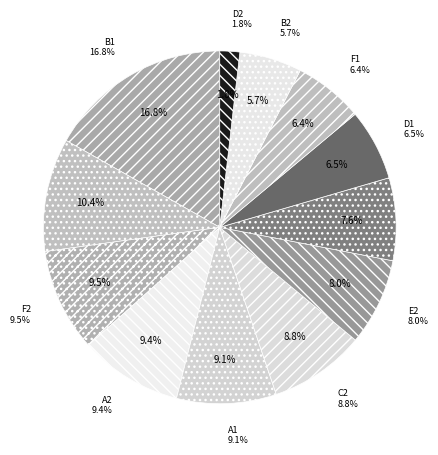

Is it true that A2 is 1% of the pie?

False